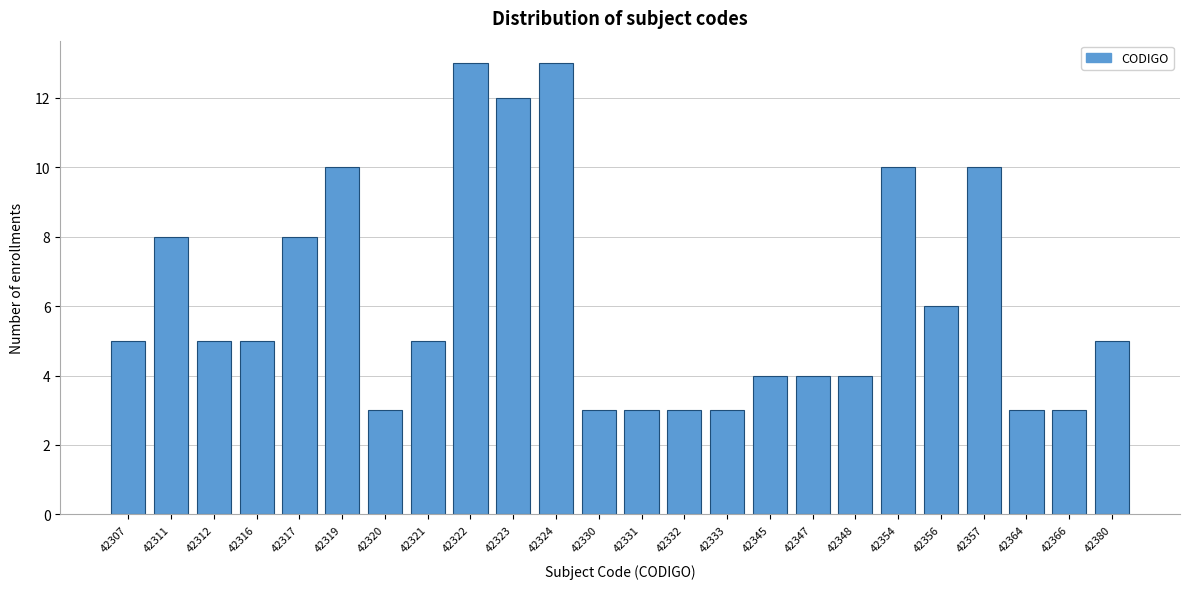

Reading right to left, extract all data points from this chart.

42380=5	42366=3	42364=3	42357=10	42356=6	42354=10	42348=4	42347=4	42345=4	42333=3	42332=3	42331=3	42330=3	42324=13	42323=12	42322=13	42321=5	42320=3	42319=10	42317=8	42316=5	42312=5	42311=8	42307=5